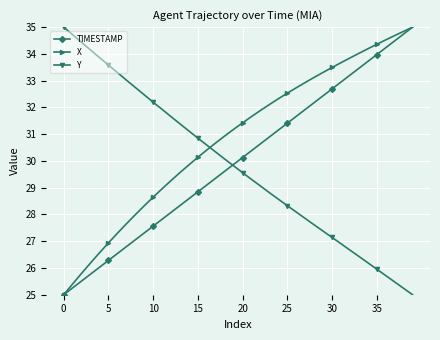

After their last crossing, which series has the higher values: Y or X?

X